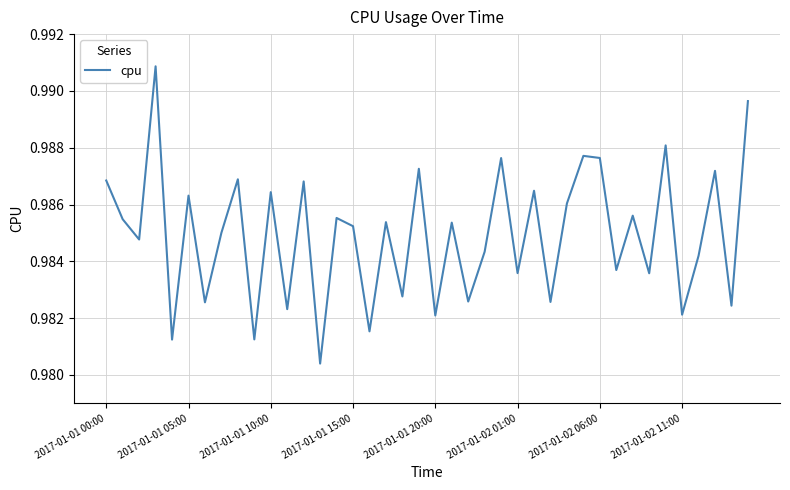

Does the chart have visible grid lines?

Yes